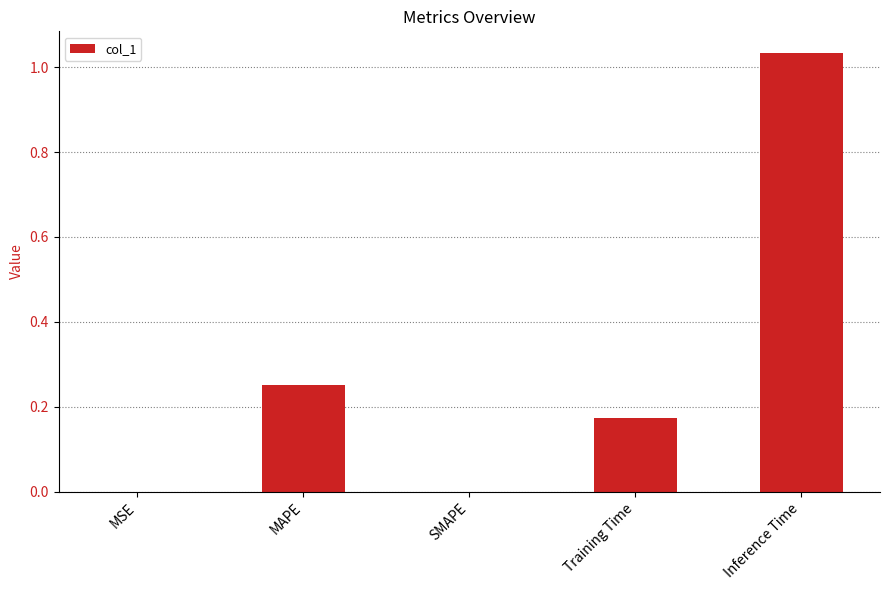

Which category has the highest value across all series?

Inference Time